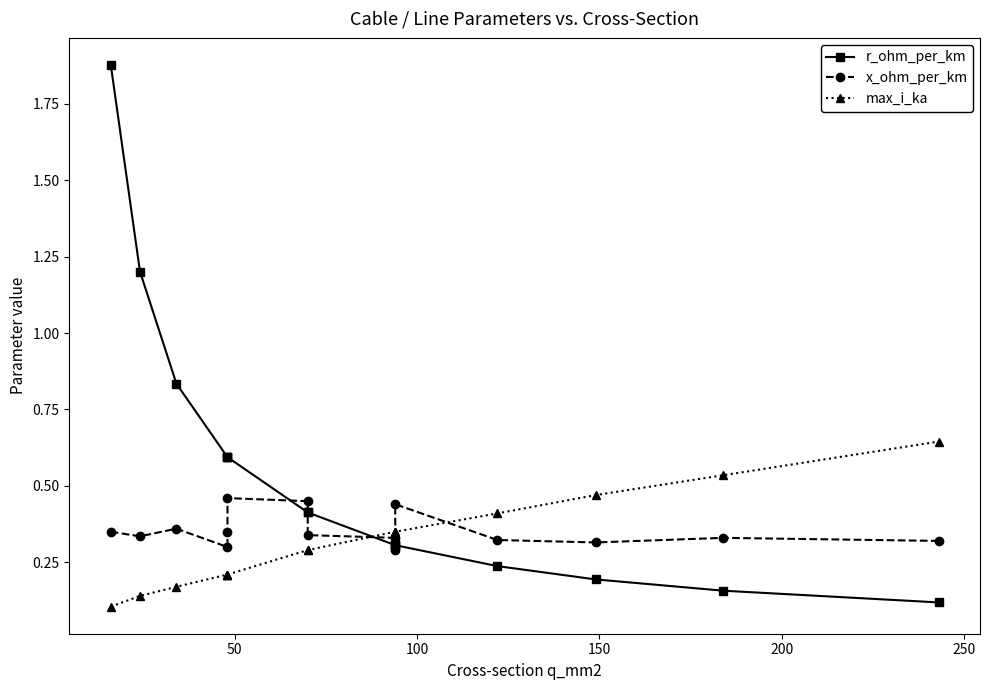

True or false: max_i_ka has a value of 0.6 at 11.

False